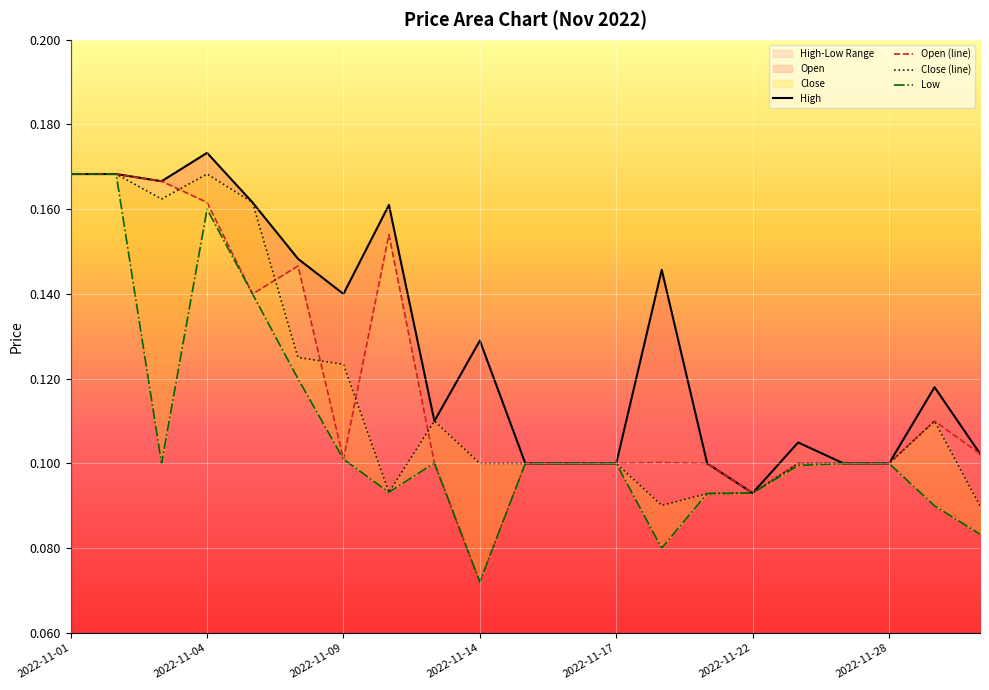

Is the value of Low at 2022-11-25 greater than the value of Open at 2022-11-23?

No